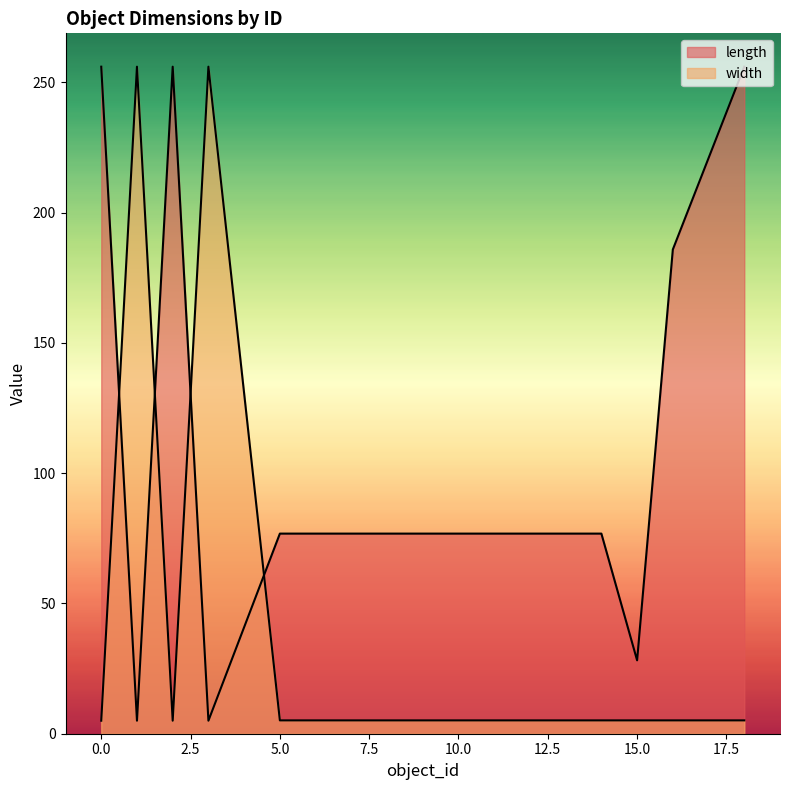

What is the difference between the maximum and minimum values in the length series?

251.0